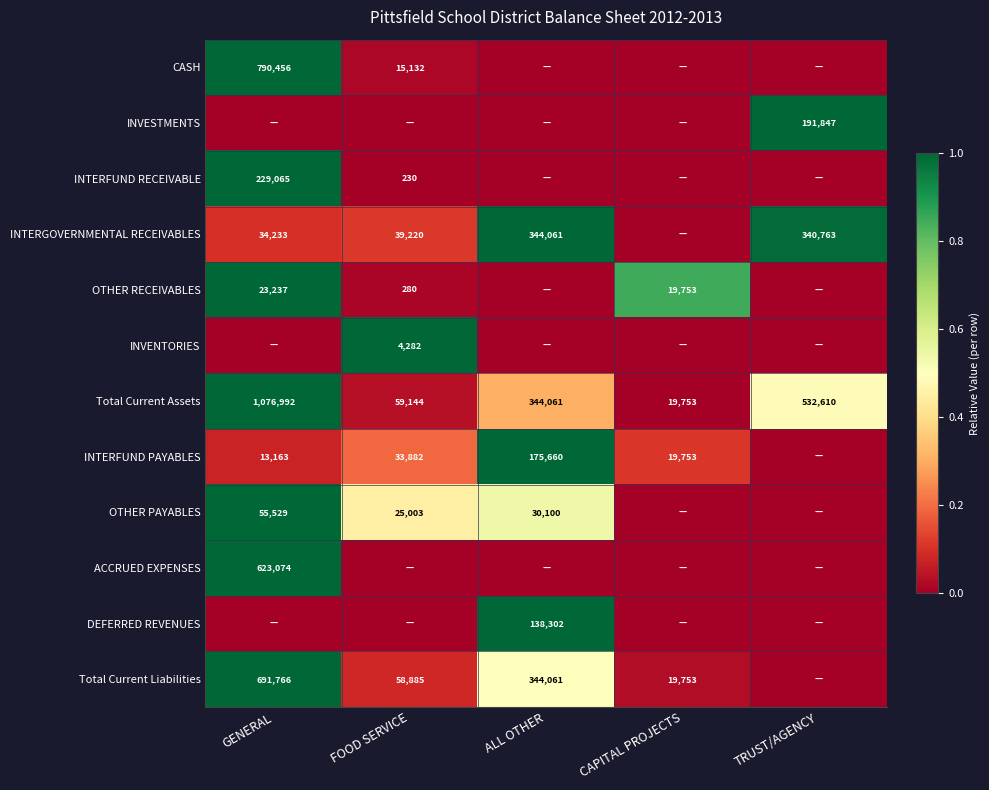

What is the difference between the maximum and minimum values in the Total Current Assets series?

1057239